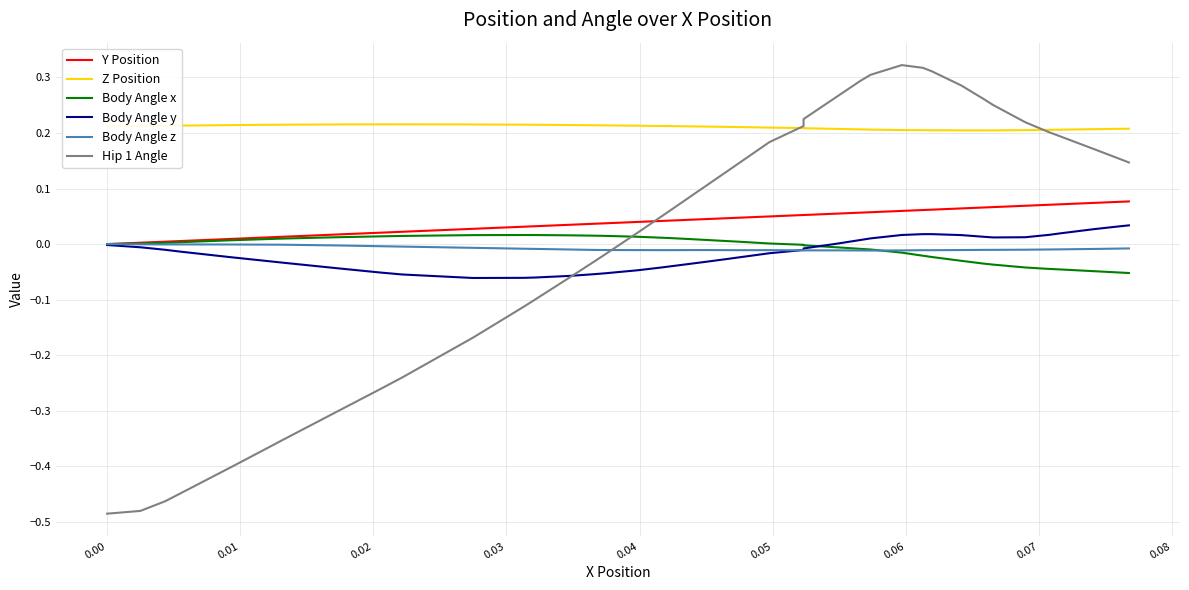

Is the value of Body Angle z at 0.08 greater than the value of Y Position at 39?

No